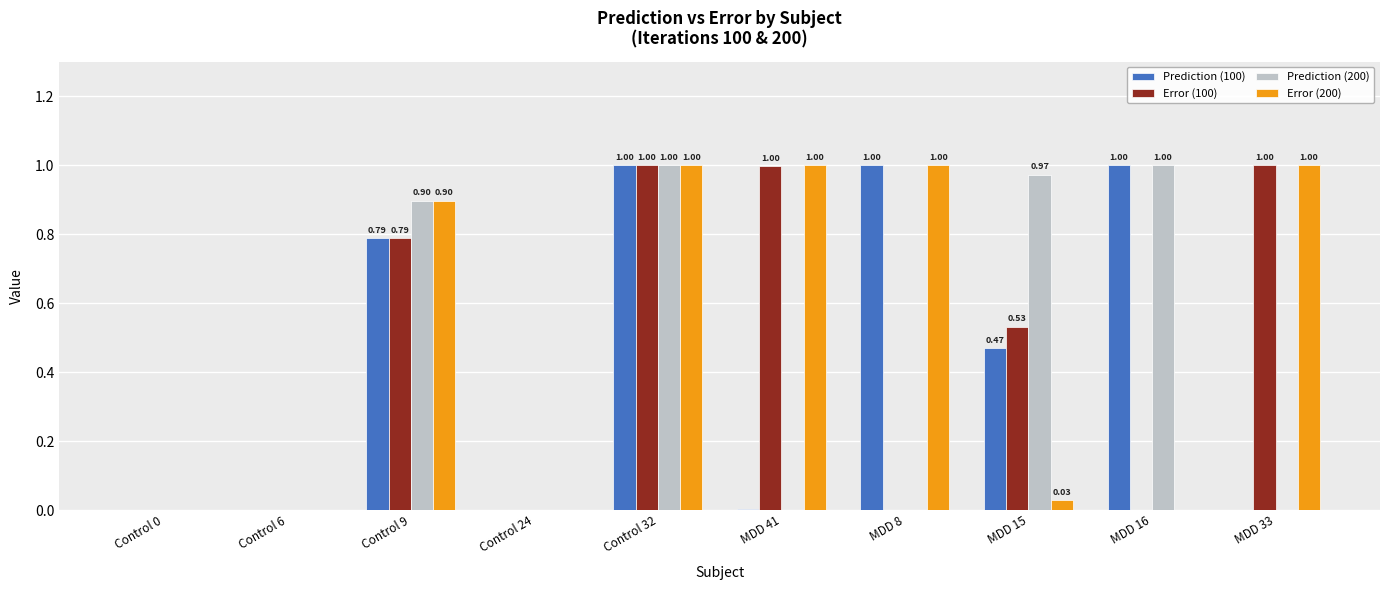

How many distinct data groups are displayed?

4